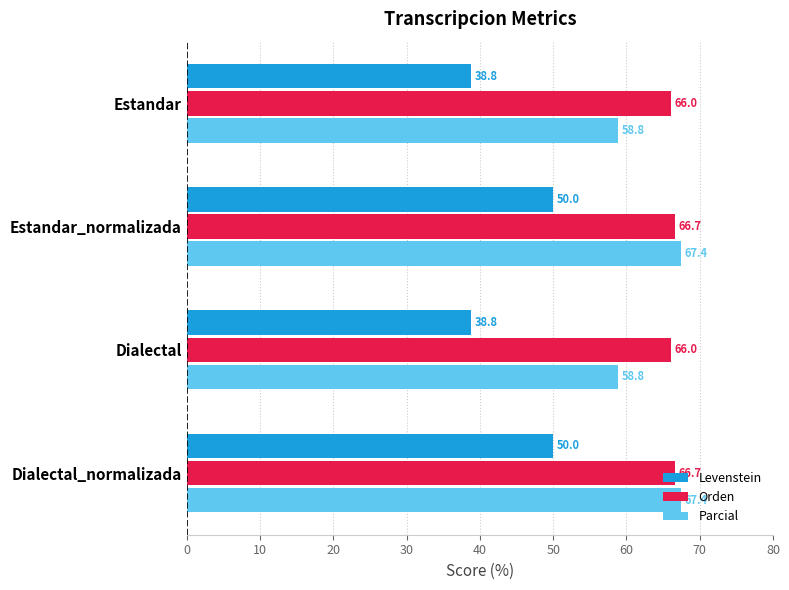

At how many categories does at least one series exceed 54?

4